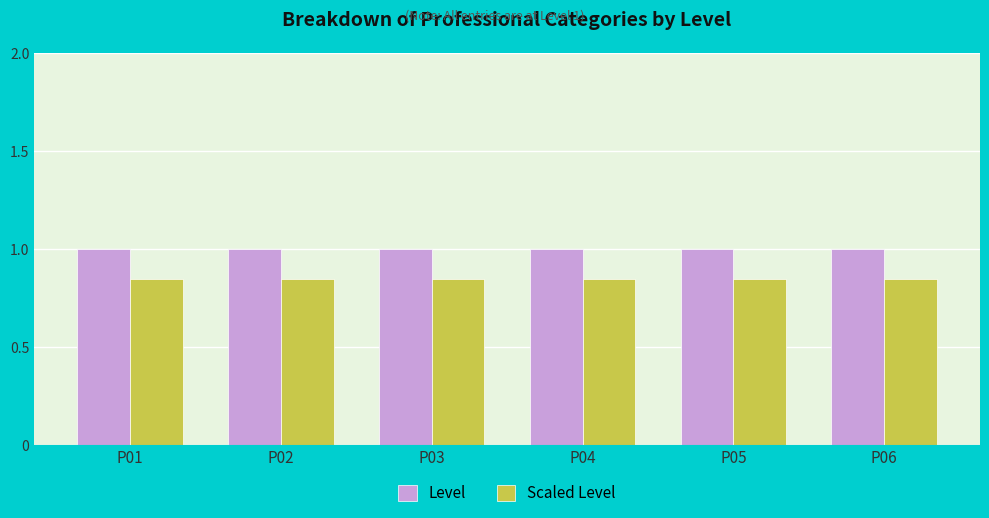

What is the value of the Level bar at the 1st from the left?

1.0